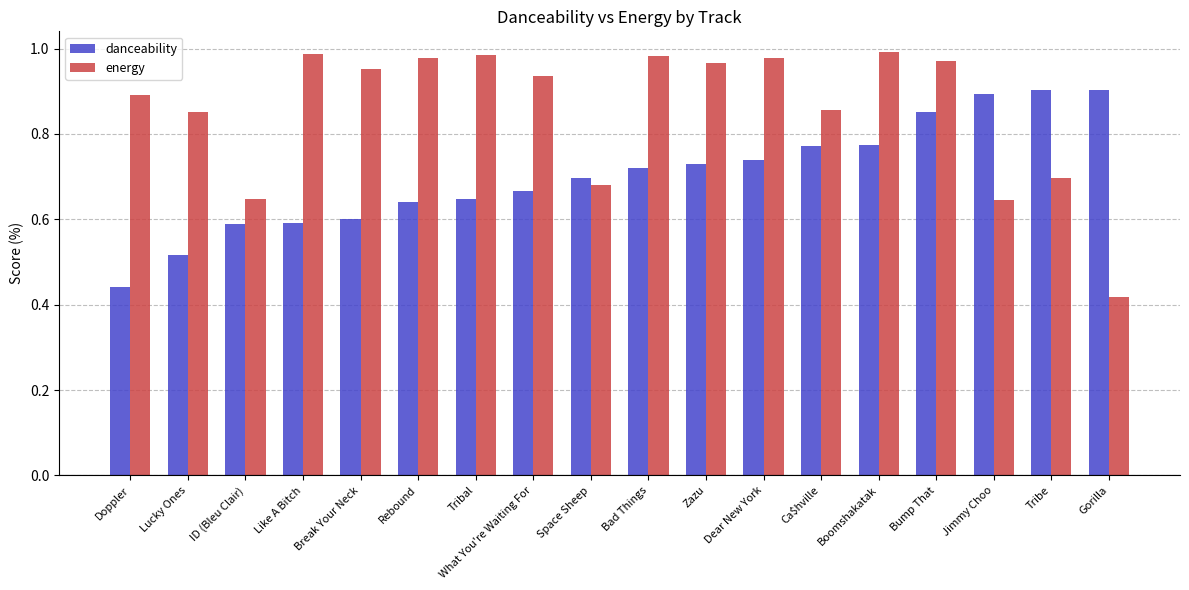

What is the label of the 16th bar from the left?

Jimmy Choo